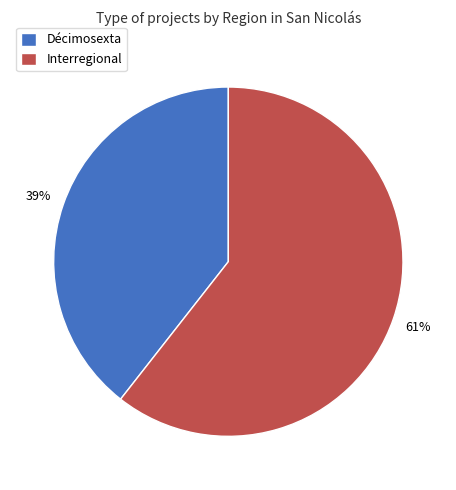

Between Décimosexta and Interregional, which is larger?

Interregional